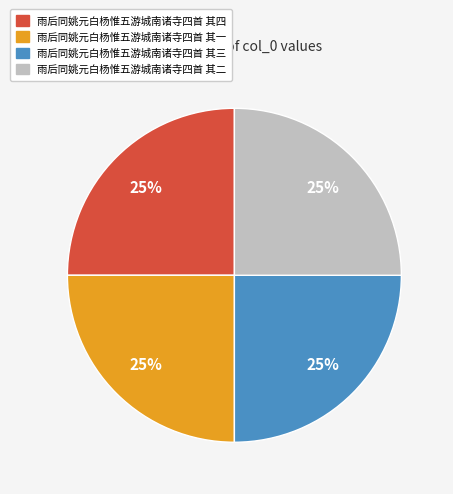

How many slices are in this pie chart?

4